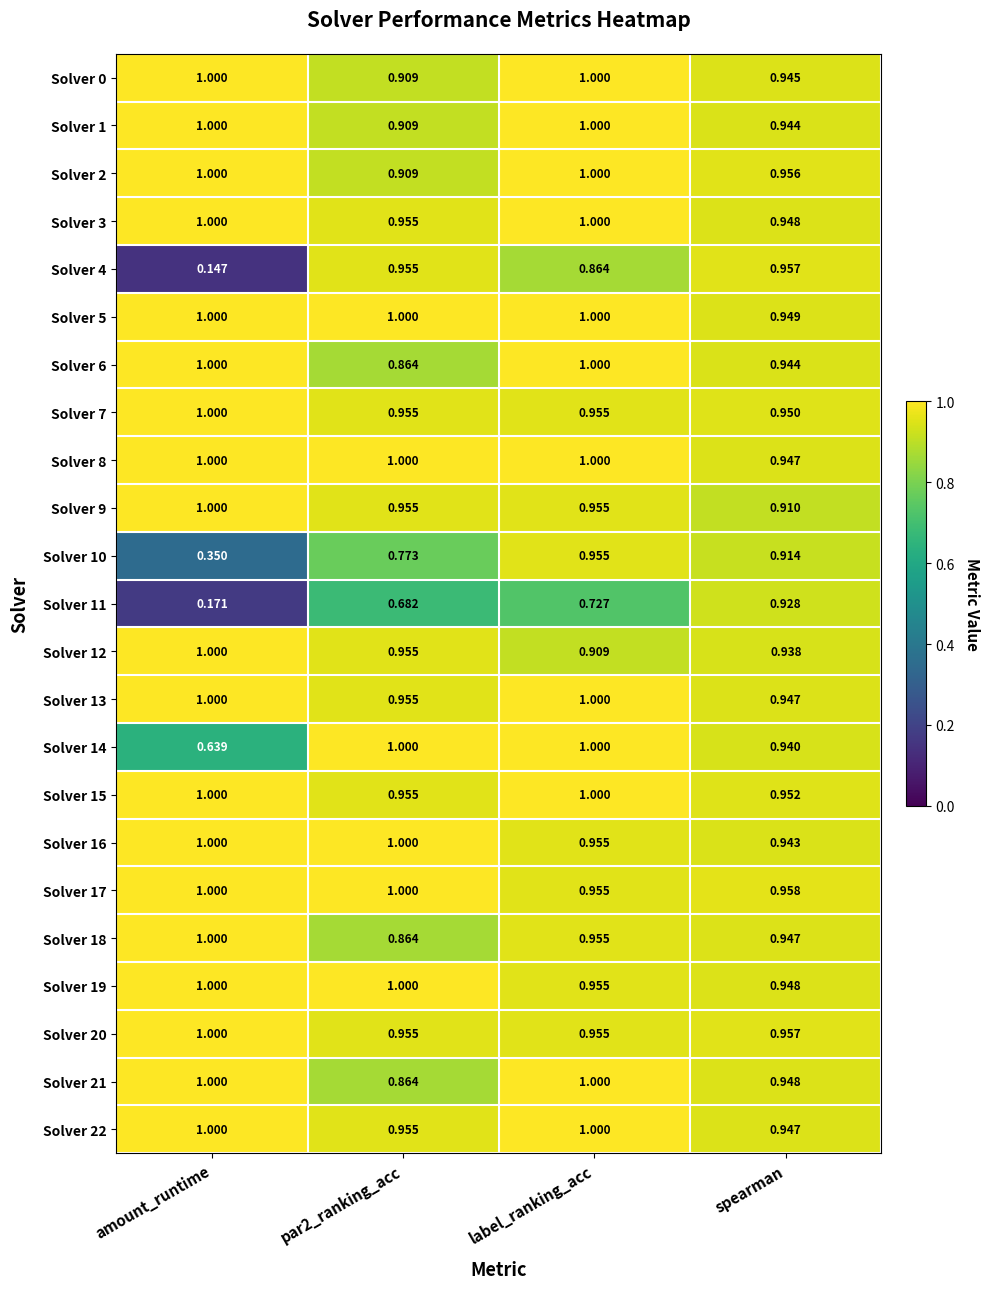

At which label is Solver 12 closest to 0?

label_ranking_acc